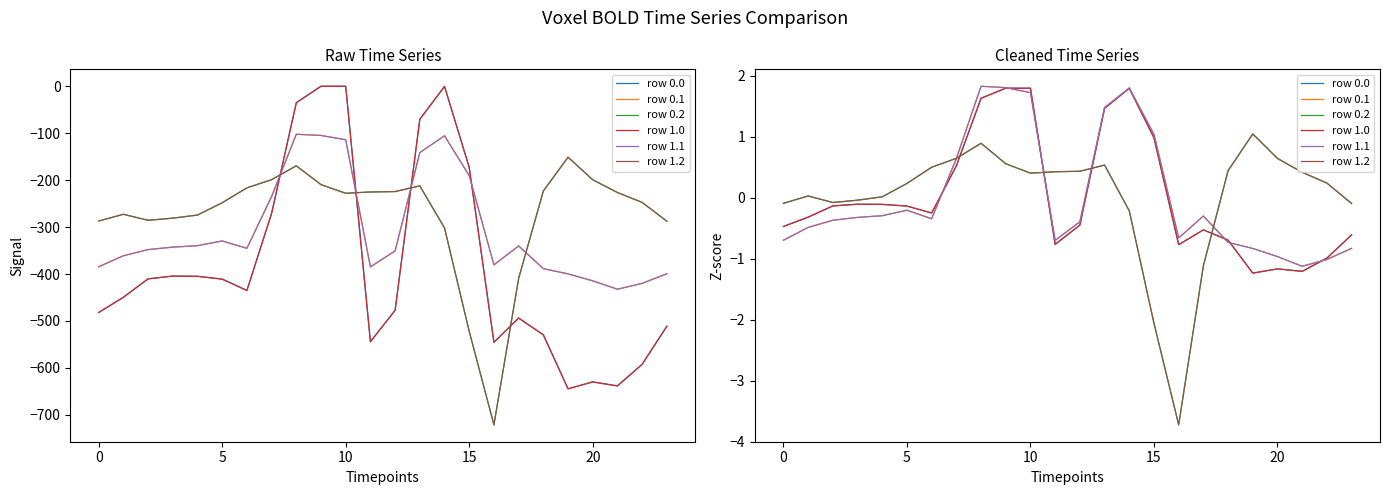

What are all the series names shown in the legend?

row 0.0, row 0.1, row 0.2, row 1.0, row 1.1, row 1.2